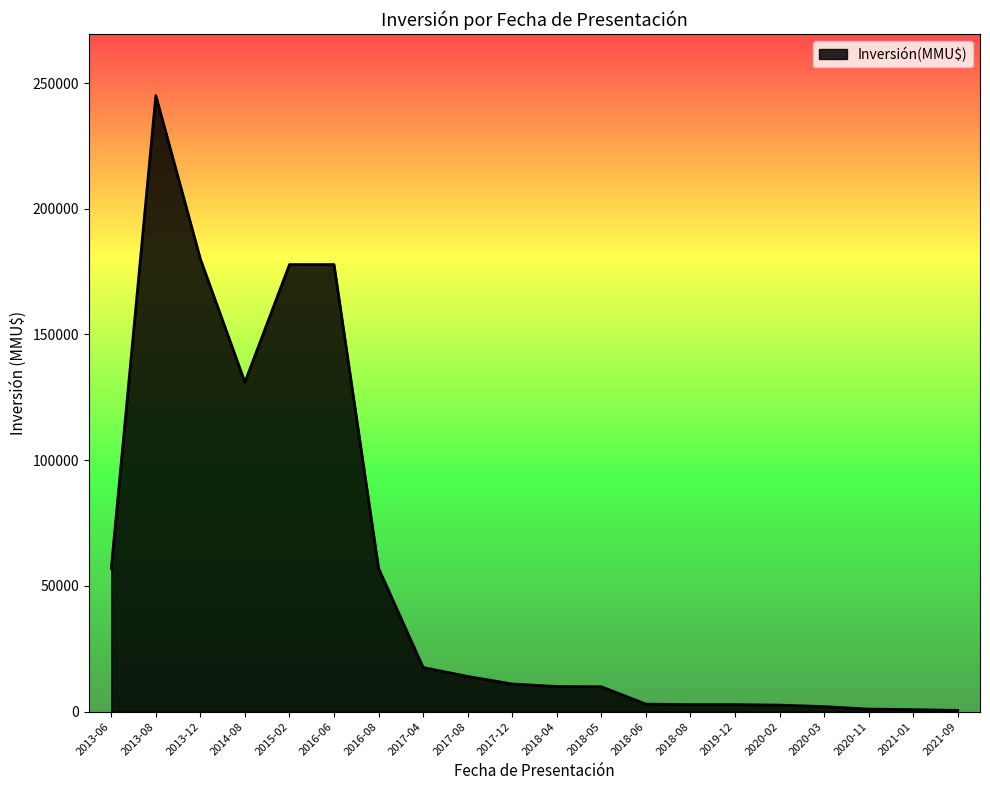

What position from the right is 2021-09?

1